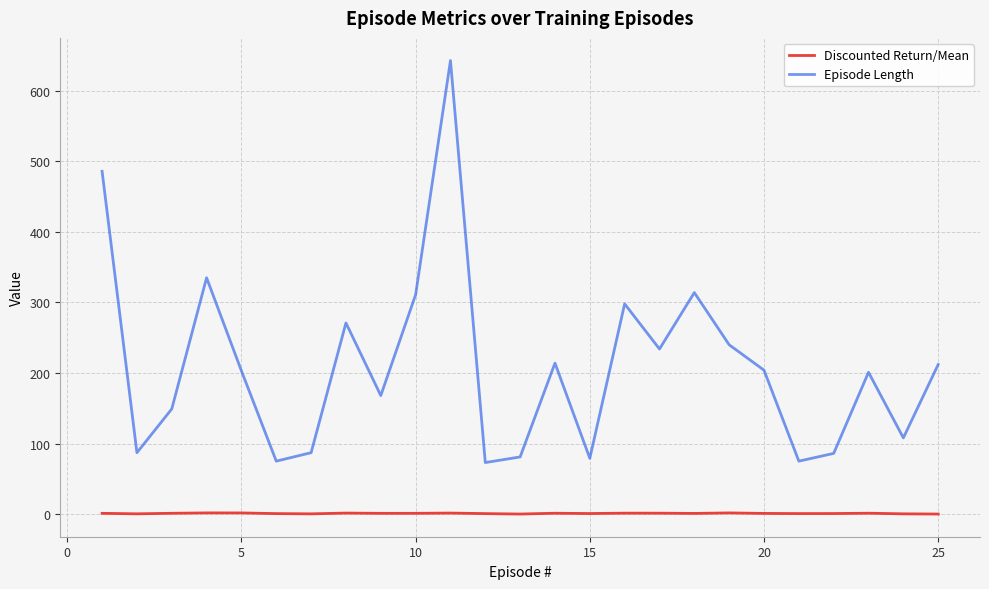

Rank the series by their average value, from lowest to highest.

Discounted Return/Mean, Episode Length